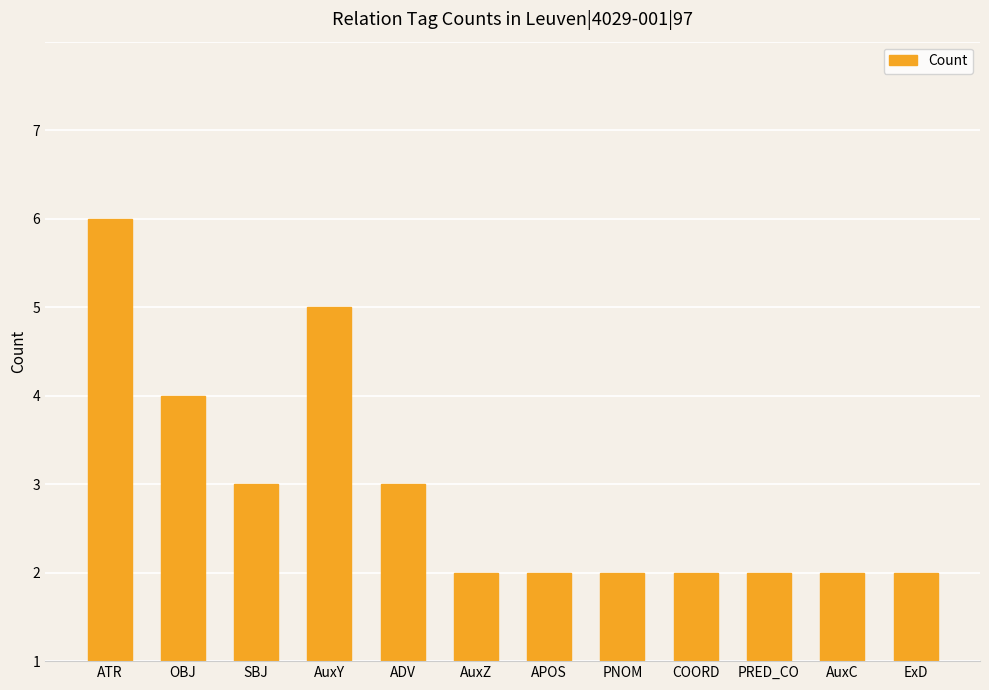

Rank the categories by value from lowest to highest.

AuxZ, APOS, PNOM, COORD, PRED_CO, AuxC, ExD, SBJ, ADV, OBJ, AuxY, ATR